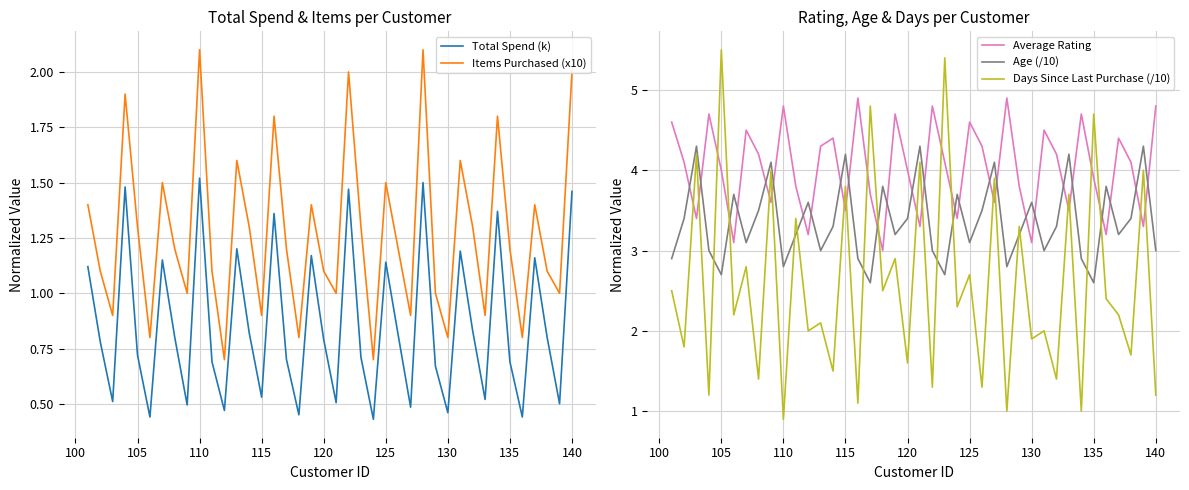

How many lines are shown in the chart?

5